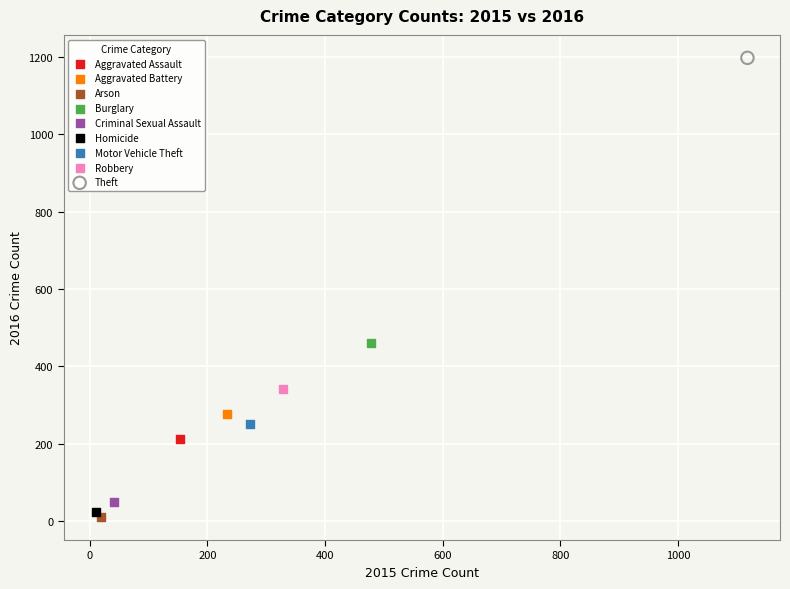

Which series contains the lowest Y value?

Arson